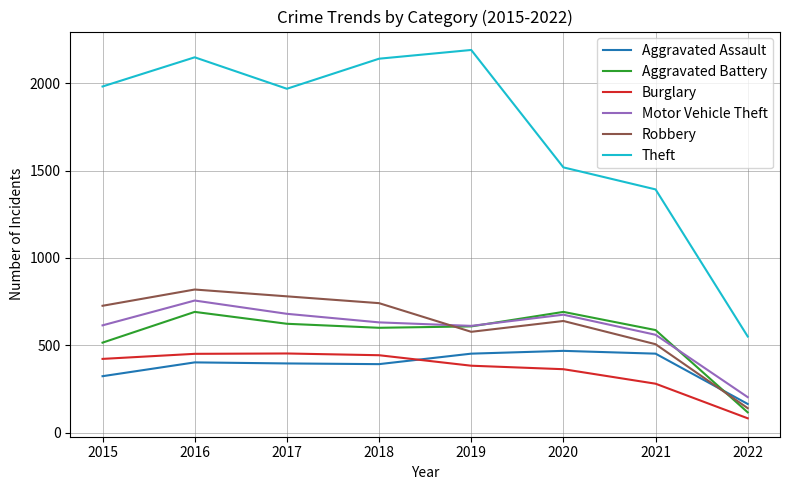

At which category is the sum across all series the highest?

2016